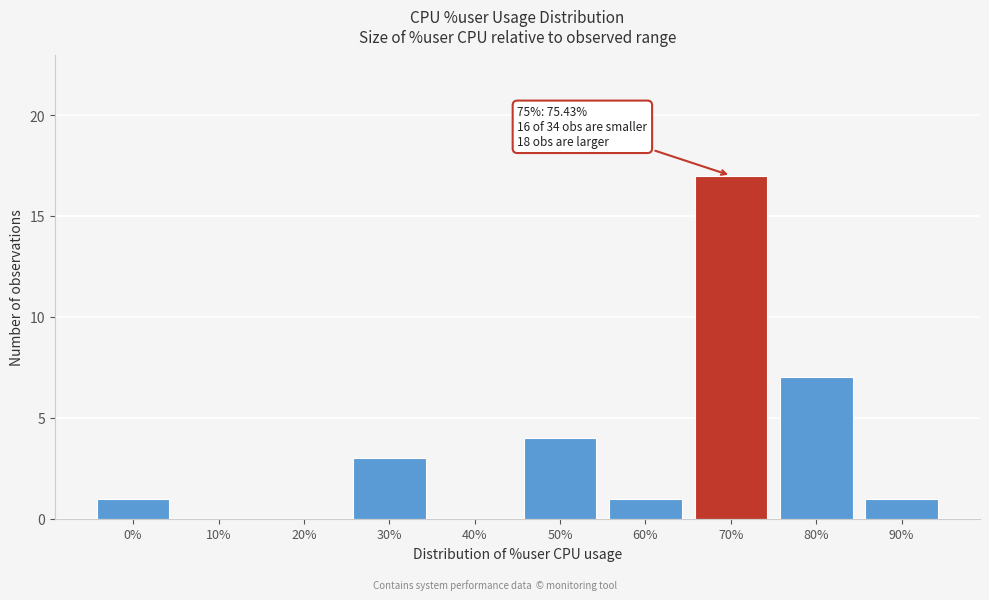

Reading left to right, extract all data points from this chart.

0%=1	10%=0	20%=0	30%=3	40%=0	50%=4	60%=1	70%=17	80%=7	90%=1